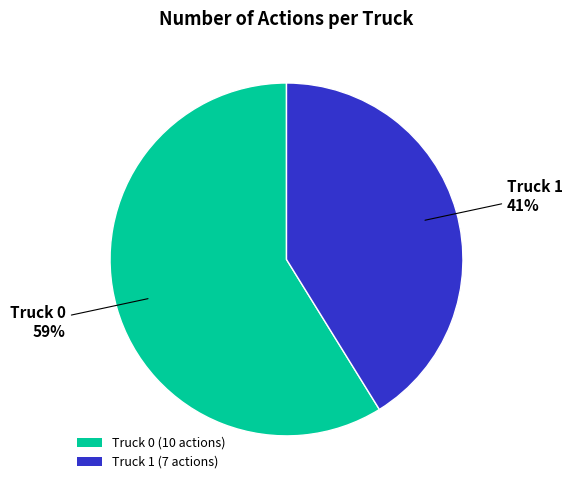

The Truck 0 slice represents 59% of the pie. True or false?

True